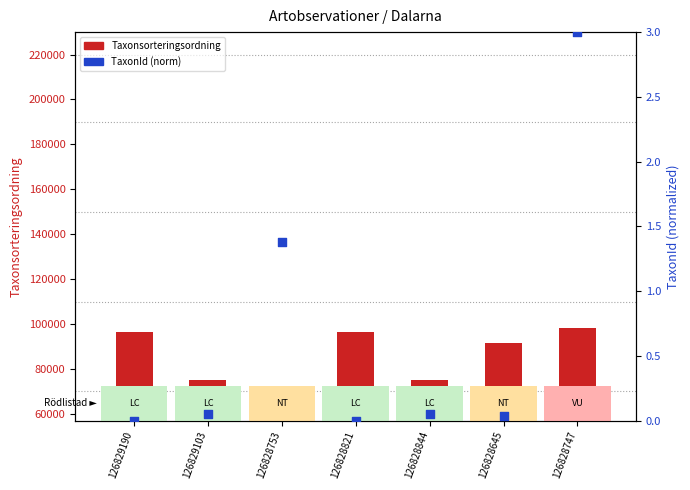

At which category is the sum across all series the highest?

126828747